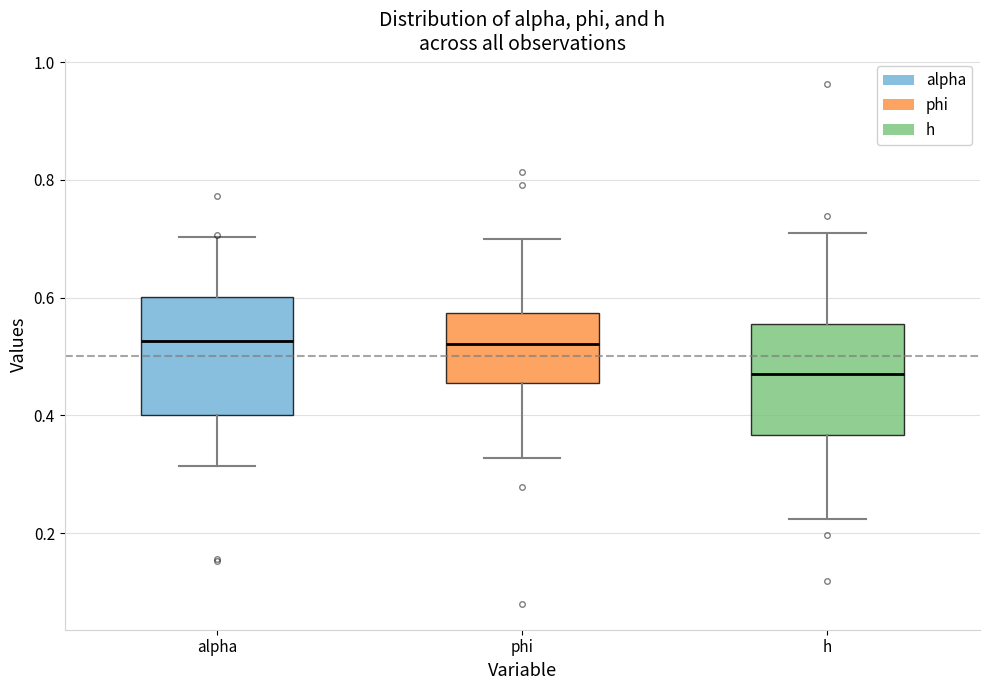

Where is the upper edge of the box for alpha on the y-axis? The values are not printed on the chart, so give them approximately, as read against the axis.

0.60